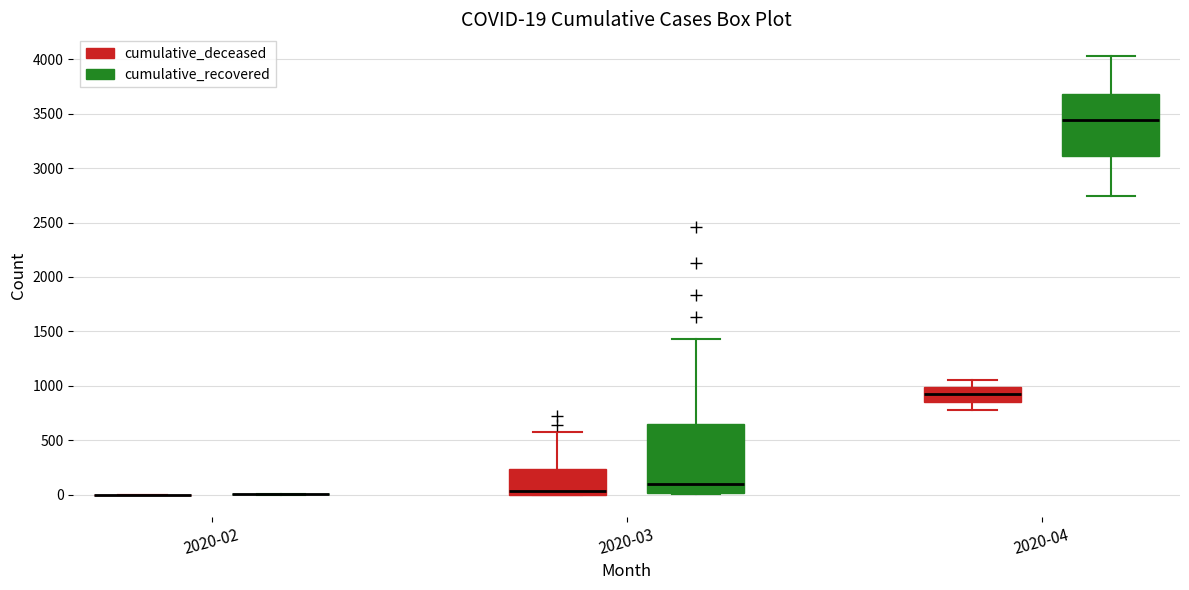

Comparing the boxes themselves (not the whiskers), which one is the tallest?

2020-03 (cumulative_recovered)